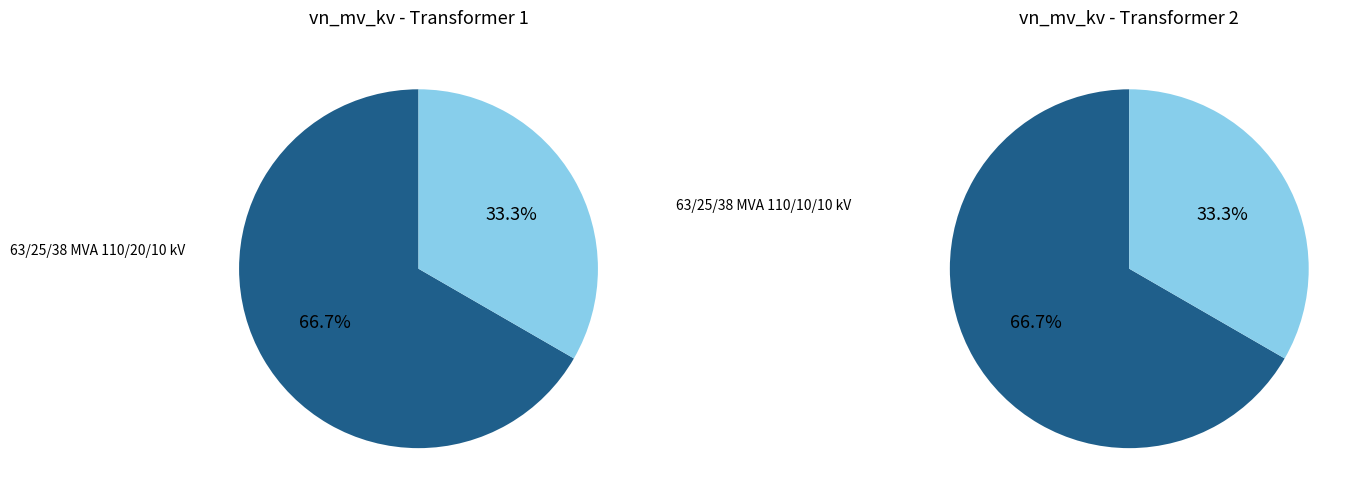

Which slice represents more than half of the pie?

63/25/38 MVA 110/20/10 kV